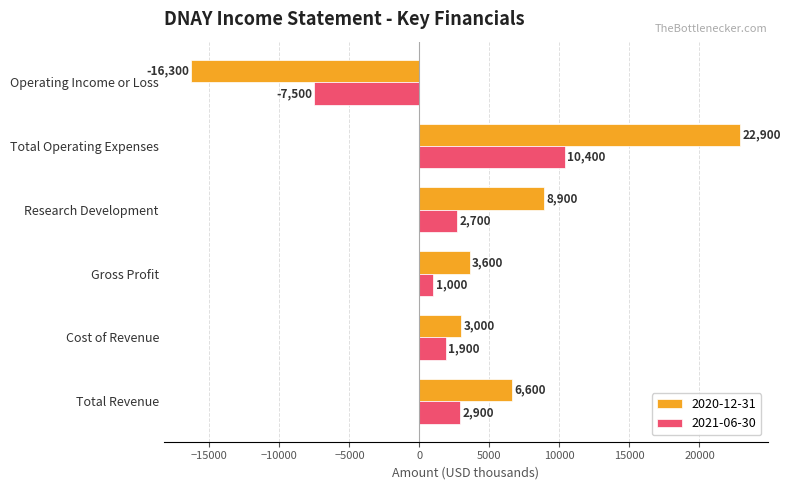

Is the value of 2020-12-31 at Gross Profit greater than the value of 2021-06-30 at Total Operating Expenses?

No